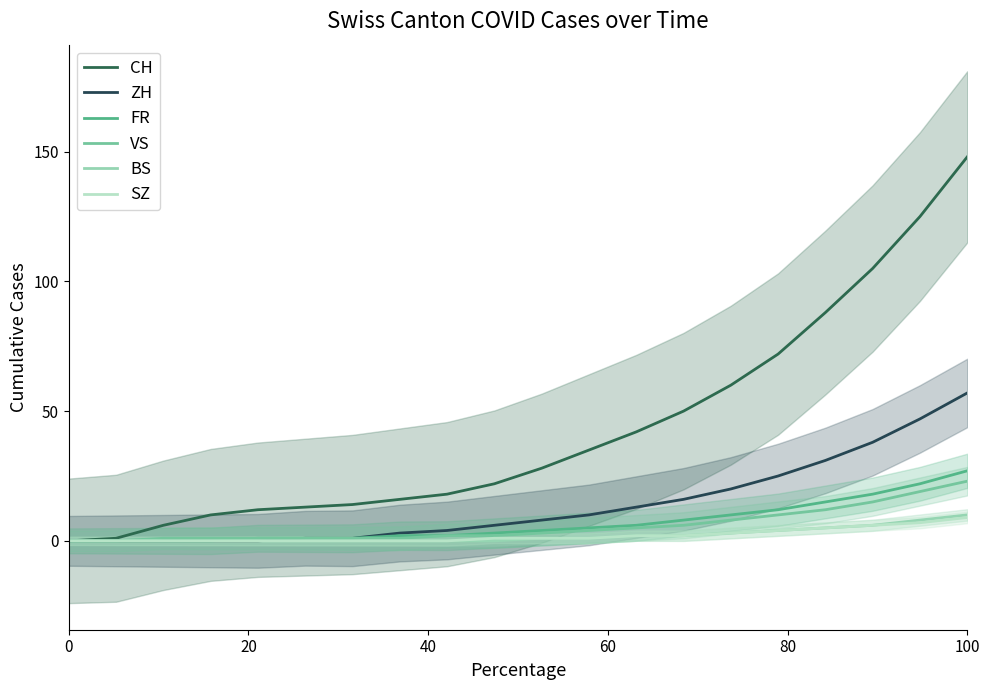

Reading left to right, what are all the values shown in this chart?

CH: 0	1	6	10	12	13	14	16	18	22	28	35	42	50	60	72	88	105	125	148
ZH: 0	0	0	0	0	1	1	3	4	6	8	10	13	16	20	25	31	38	47	57
FR: 0	0	0	0	1	1	1	2	2	3	4	5	6	8	10	12	15	18	22	27
VS: 0	0	1	1	1	1	1	1	2	2	3	4	5	6	8	10	12	15	19	23
BS: 0	0	0	0	0	0	0	0	0	0	1	1	2	2	3	4	5	6	8	10
SZ: 0	0	0	0	0	0	0	0	0	1	1	1	2	2	3	4	5	6	7	9